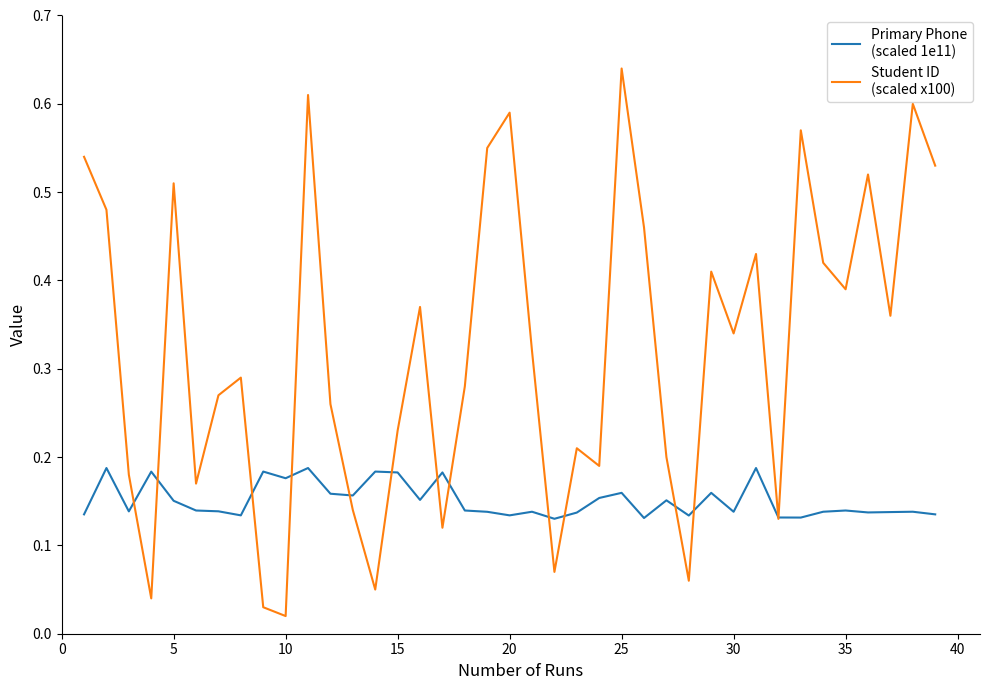

Reading left to right, transcribe all the data shown in this chart.

Primary Phone
(scaled 1e11): 0.1	0.2	0.1	0.2	0.2	0.1	0.1	0.1	0.2	0.2	0.2	0.2	0.2	0.2	0.2	0.2	0.2	0.1	0.1	0.1	0.1	0.1	0.1	0.2	0.2	0.1	0.2	0.1	0.2	0.1	0.2	0.1	0.1	0.1	0.1	0.1	0.1	0.1	0.1
Student ID
(scaled x100): 0.5	0.5	0.2	0.0	0.5	0.2	0.3	0.3	0.0	0.0	0.6	0.3	0.1	0.1	0.2	0.4	0.1	0.3	0.6	0.6	0.3	0.1	0.2	0.2	0.6	0.5	0.2	0.1	0.4	0.3	0.4	0.1	0.6	0.4	0.4	0.5	0.4	0.6	0.5